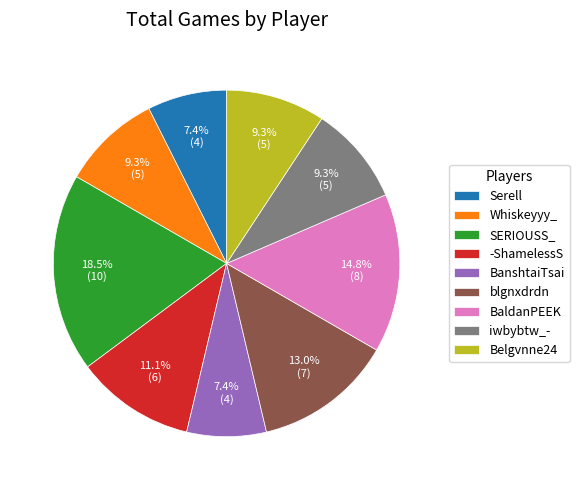

How many slices are in this pie chart?

9